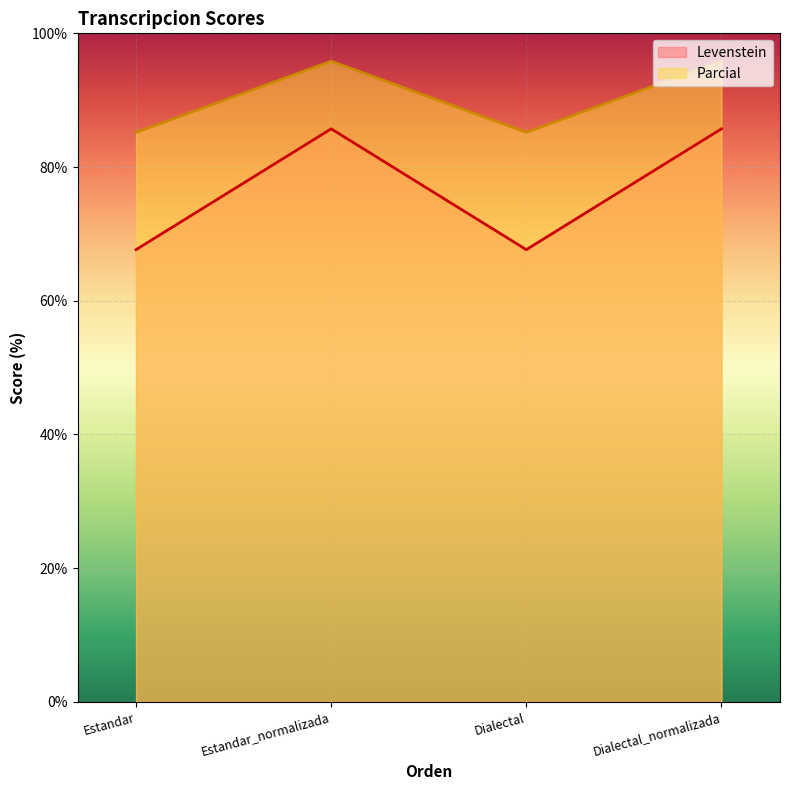

True or false: Levenstein and Parcial cross at least once.

False